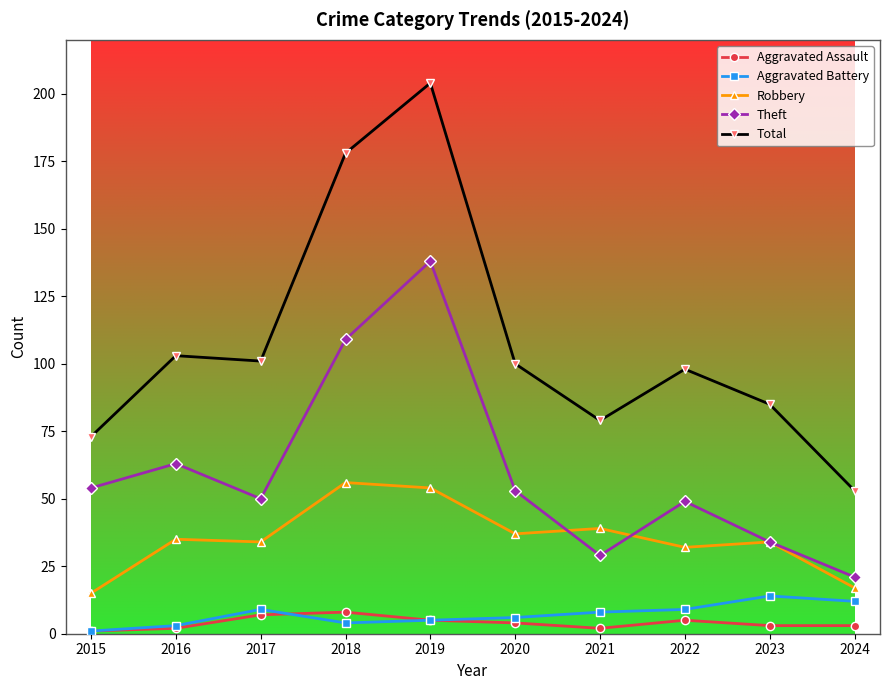

At which category is the sum across all series the highest?

2019